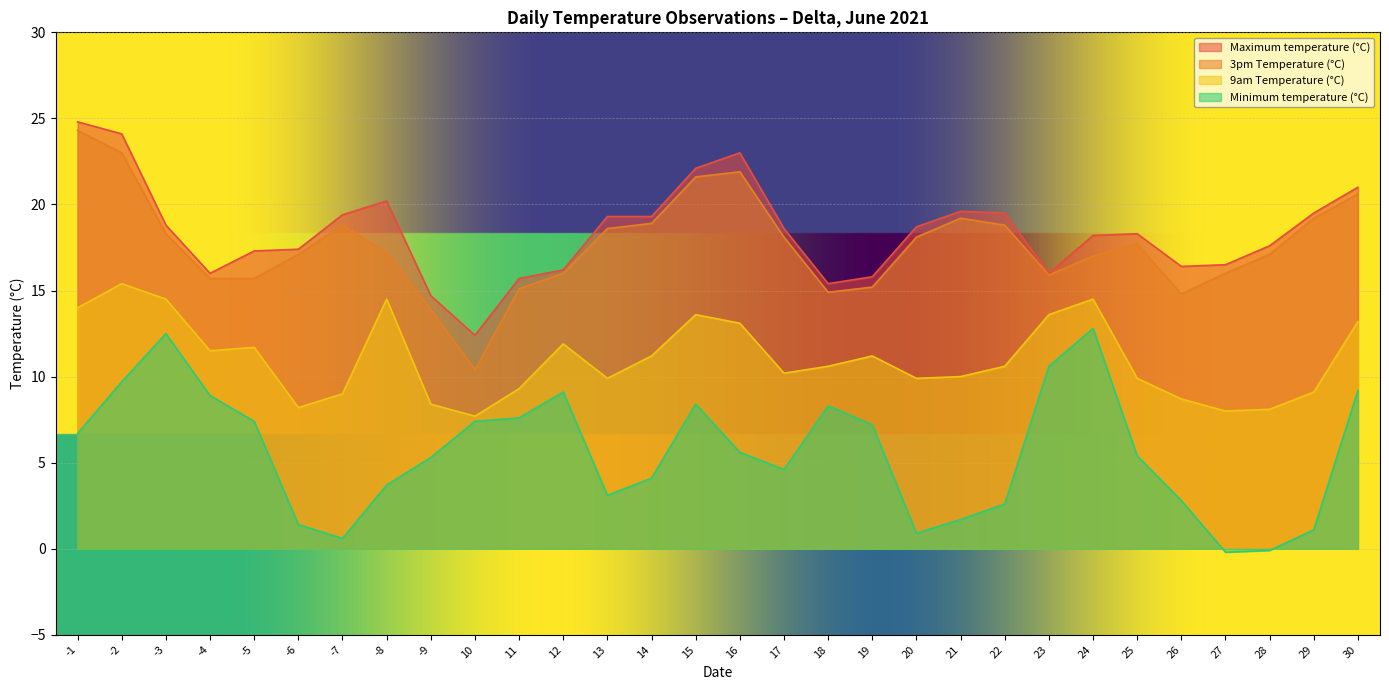

What is the value of the 3pm Temperature (°C) point at the 8th from the left?

17.2